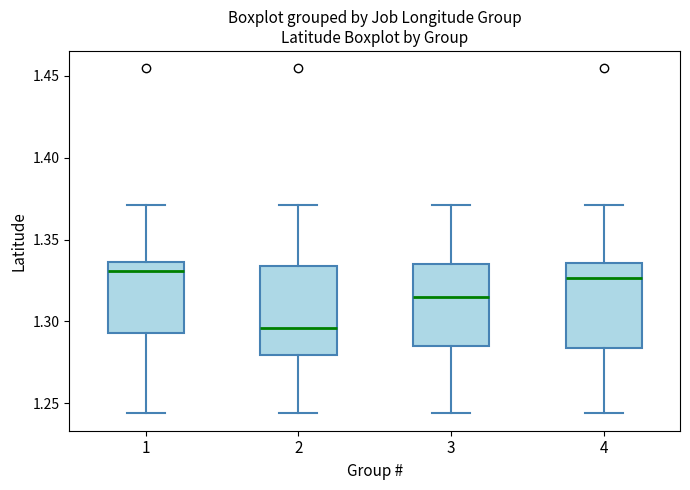

Reading left to right, transcribe this box plot: for each box, give where its median line is, the range the box spans, and where its two whiskers end, as read against the y-axis. The values are not printed on the chart, so give them approximately, as read against the axis.

1: median 1.330, box 1.295 to 1.335, whiskers 1.245 to 1.370
2: median 1.295, box 1.280 to 1.335, whiskers 1.245 to 1.370
3: median 1.315, box 1.285 to 1.335, whiskers 1.245 to 1.370
4: median 1.325, box 1.285 to 1.335, whiskers 1.245 to 1.370